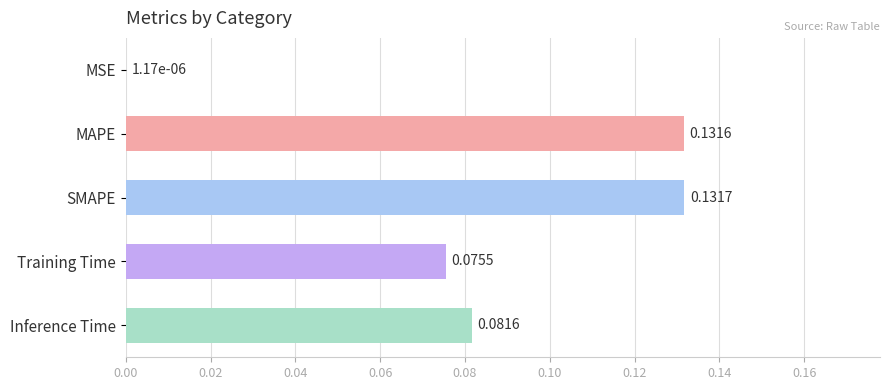

What is the sum of all values?

0.4